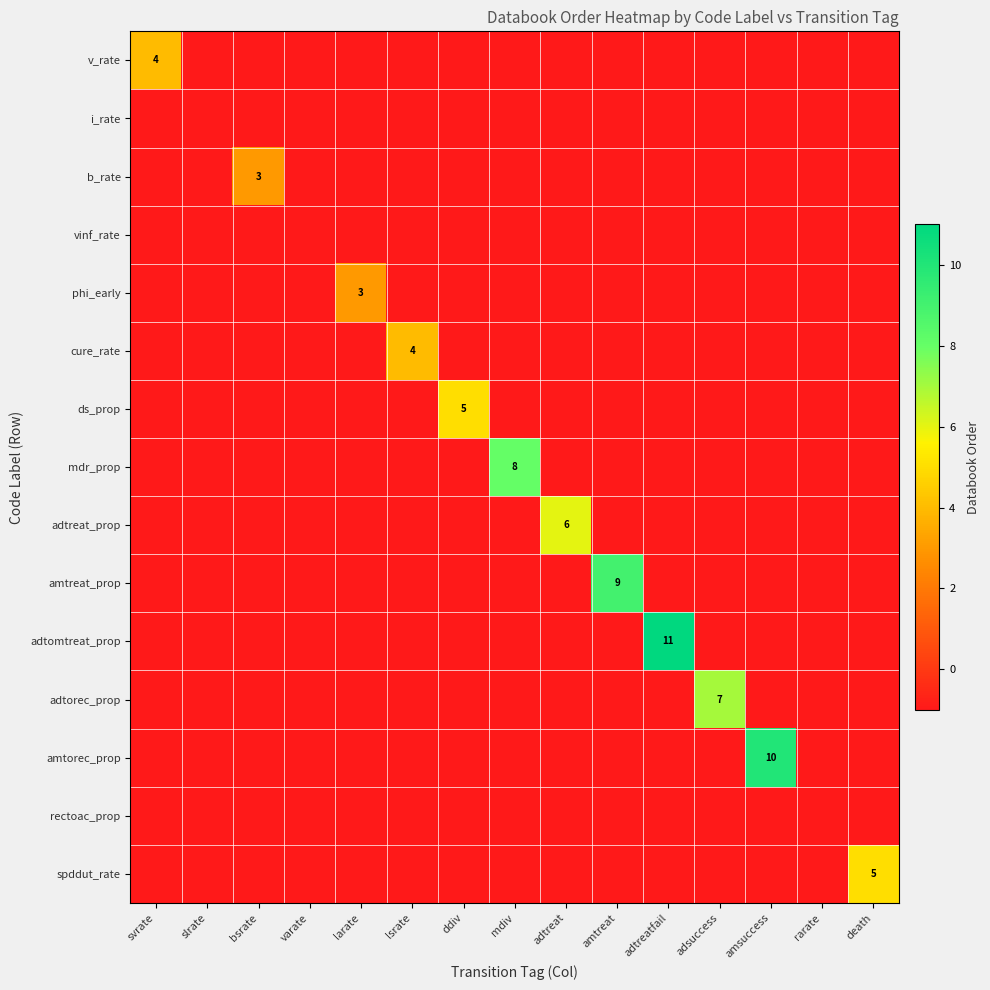

Between rarate and mdiv, which is larger?

rarate